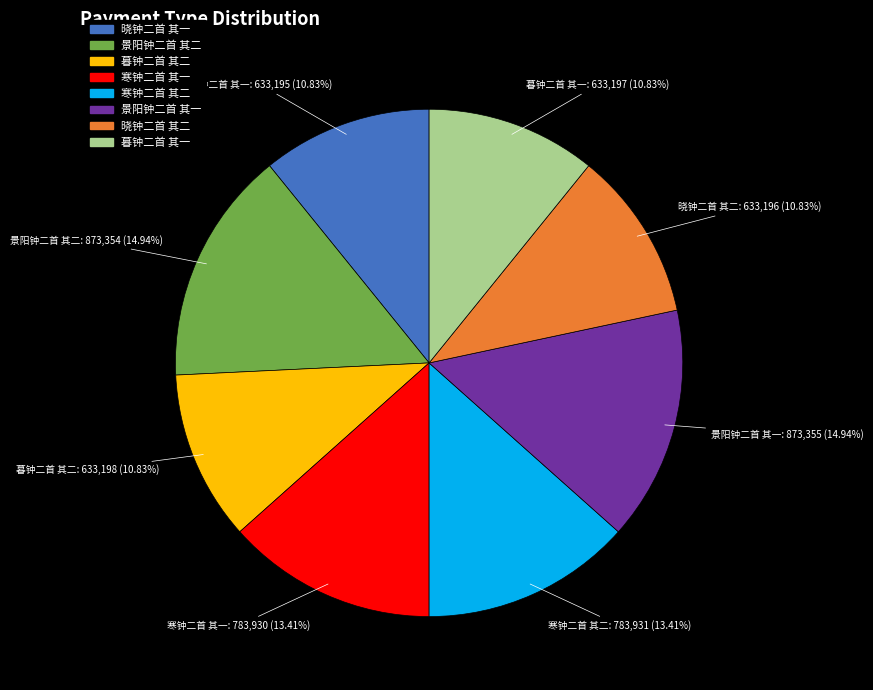

What percentage is the 晓钟二首 其一 slice, to the nearest percent?

11%